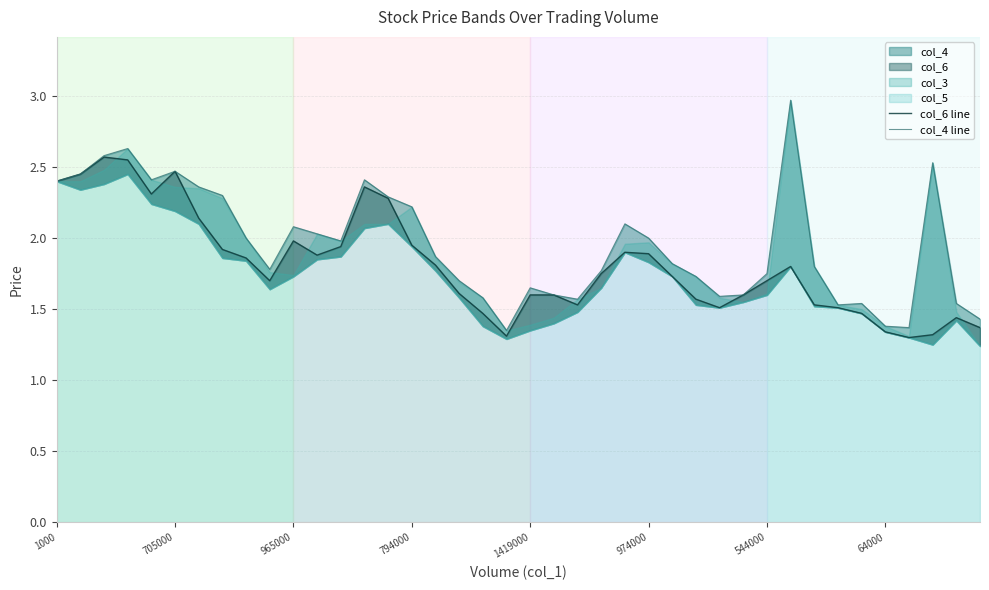

Which series has the largest total across all categories?

col_4 line